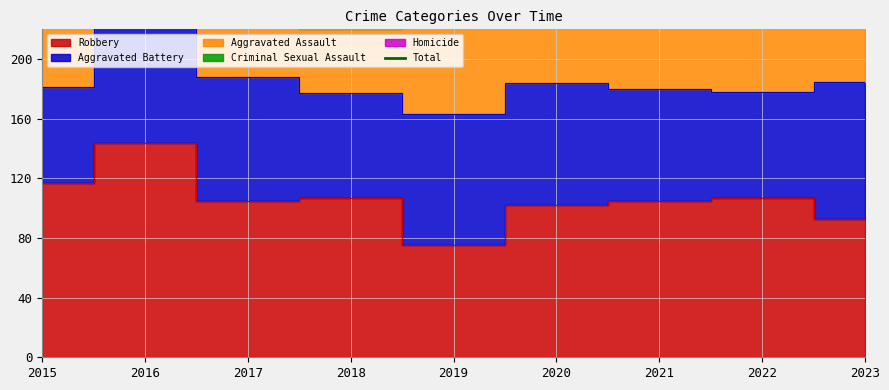

What is the value of the 7th point from the left?

304